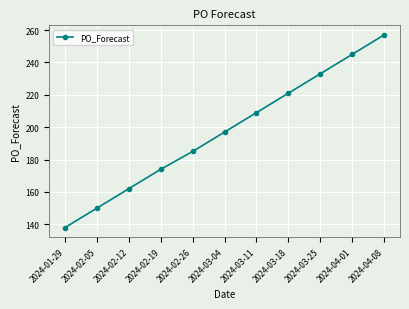

What is the change in value from 2024-01-29 to 2024-03-04?

+59